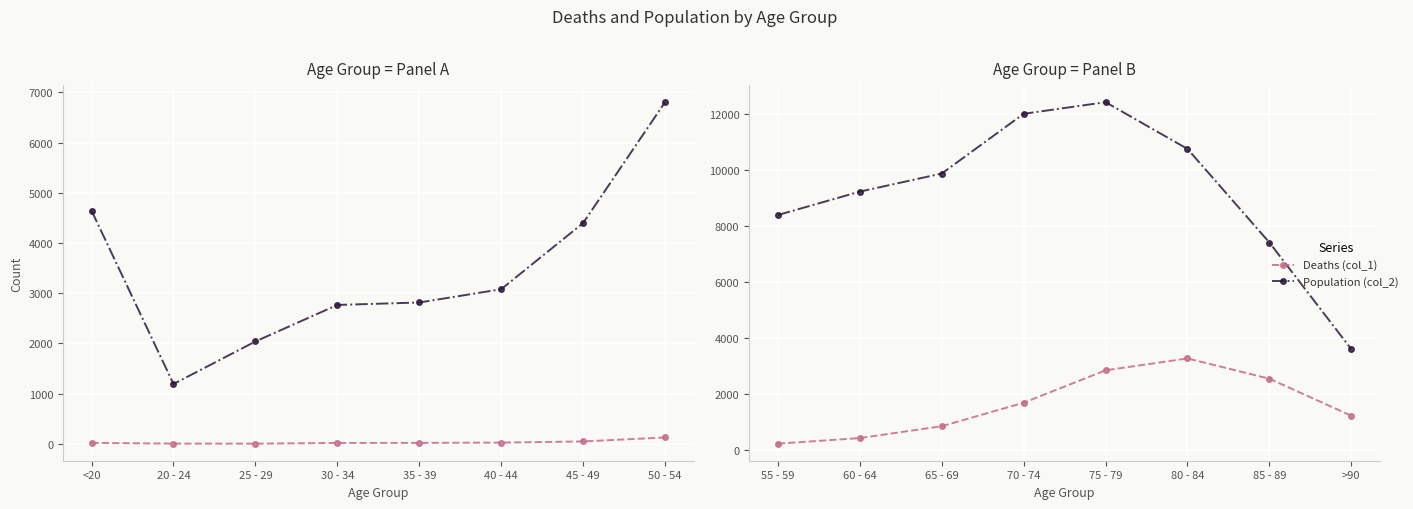

True or false: Population (col_2) and Deaths (col_1) cross at least once.

False